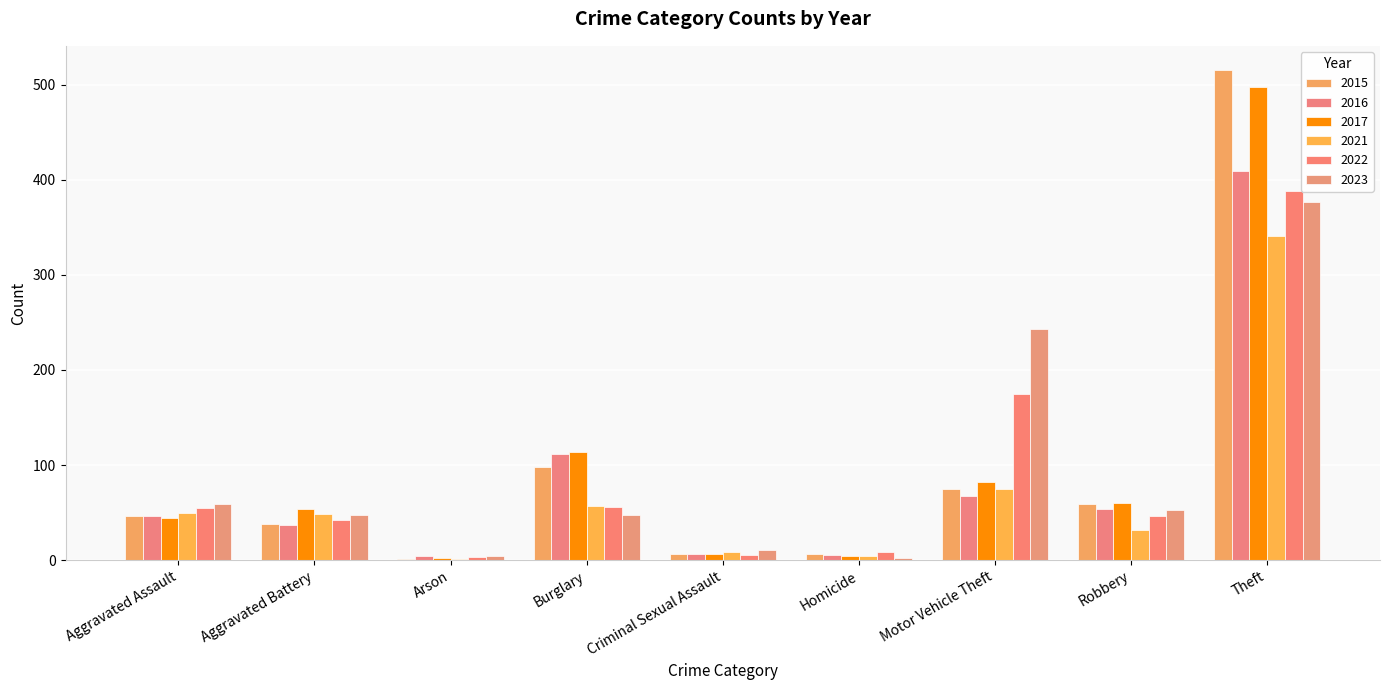

Which category has the highest value across all series?

Theft